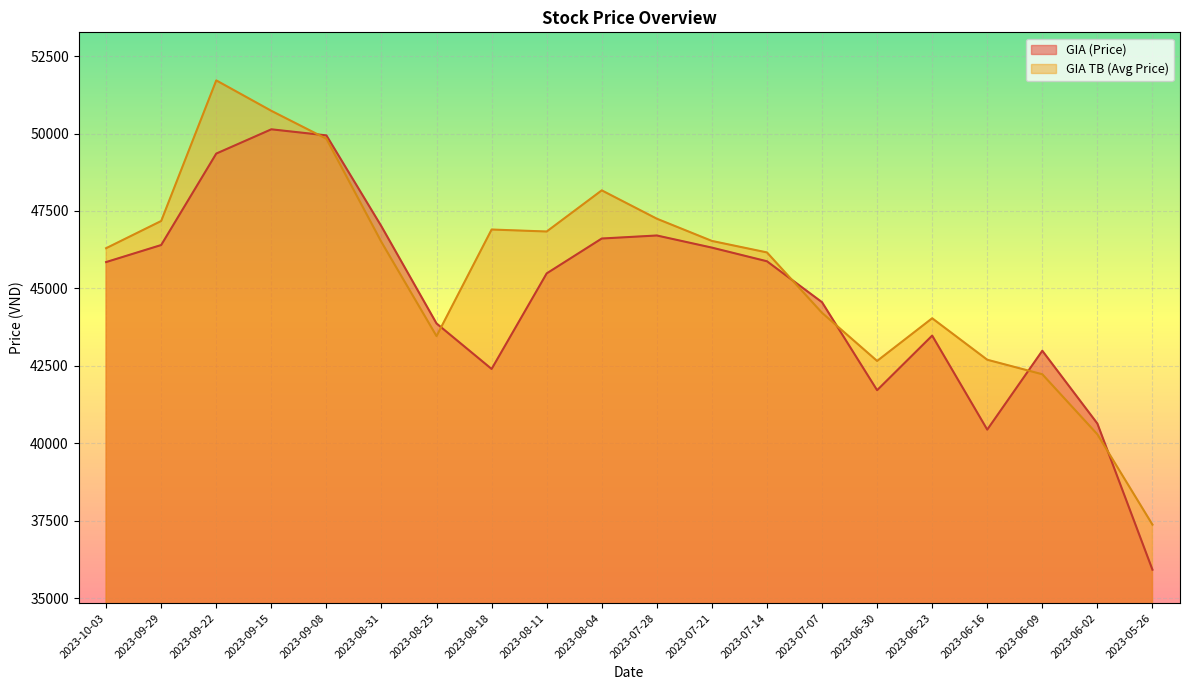

What is the difference between the highest and lowest values at 2023-08-04?

1554.7